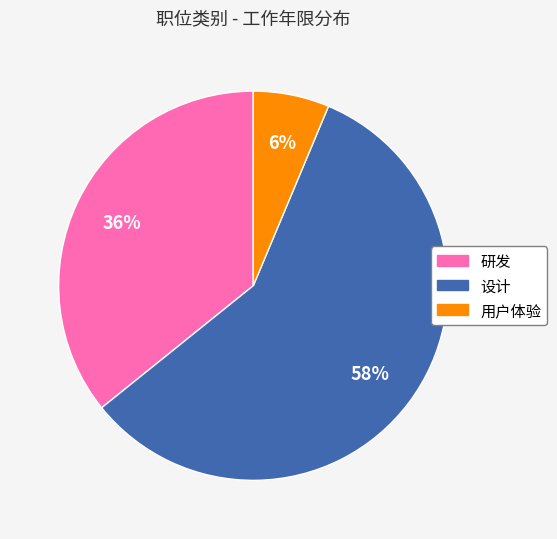

Approximately how many times larger is the value at 设计 compared to 研发?

1.6